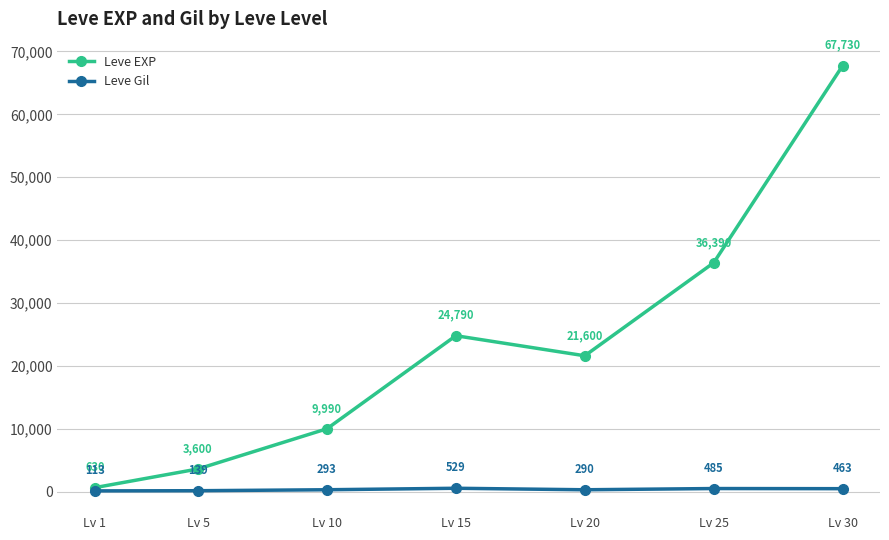

Between Lv 20 and Lv 30, which series saw the biggest shift?

Leve EXP